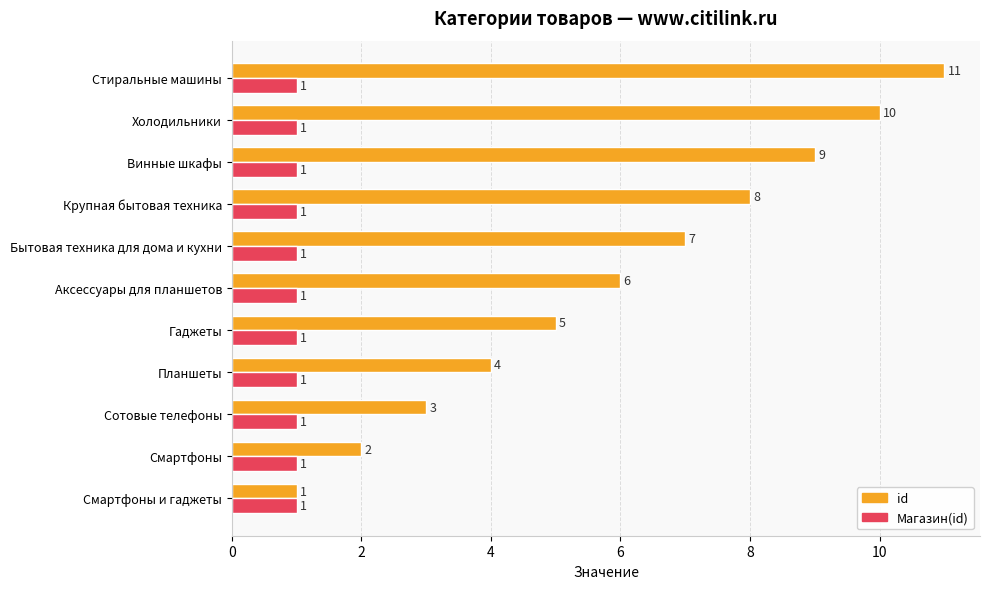

Is the value of Магазин(id) at Гаджеты greater than the value of id at Винные шкафы?

No